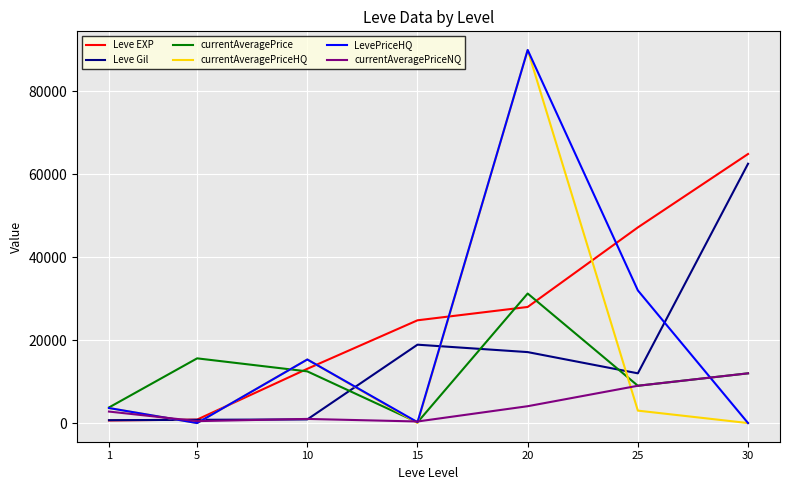

After their last crossing, which series has the higher values: LevePriceHQ or Leve Gil?

Leve Gil